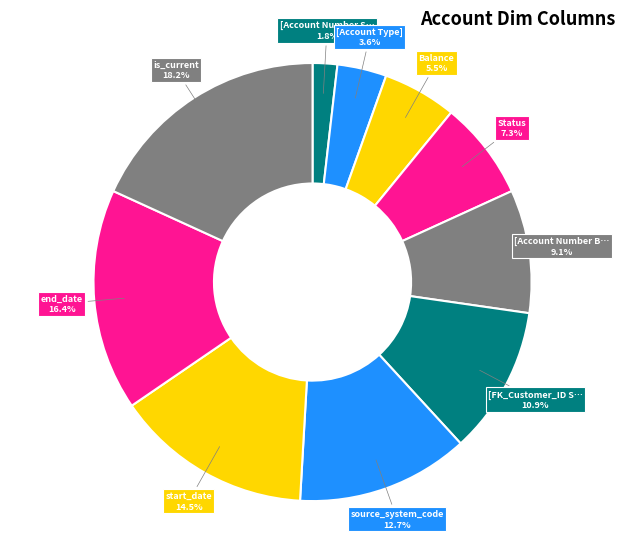

How many slices are in this pie chart?

10